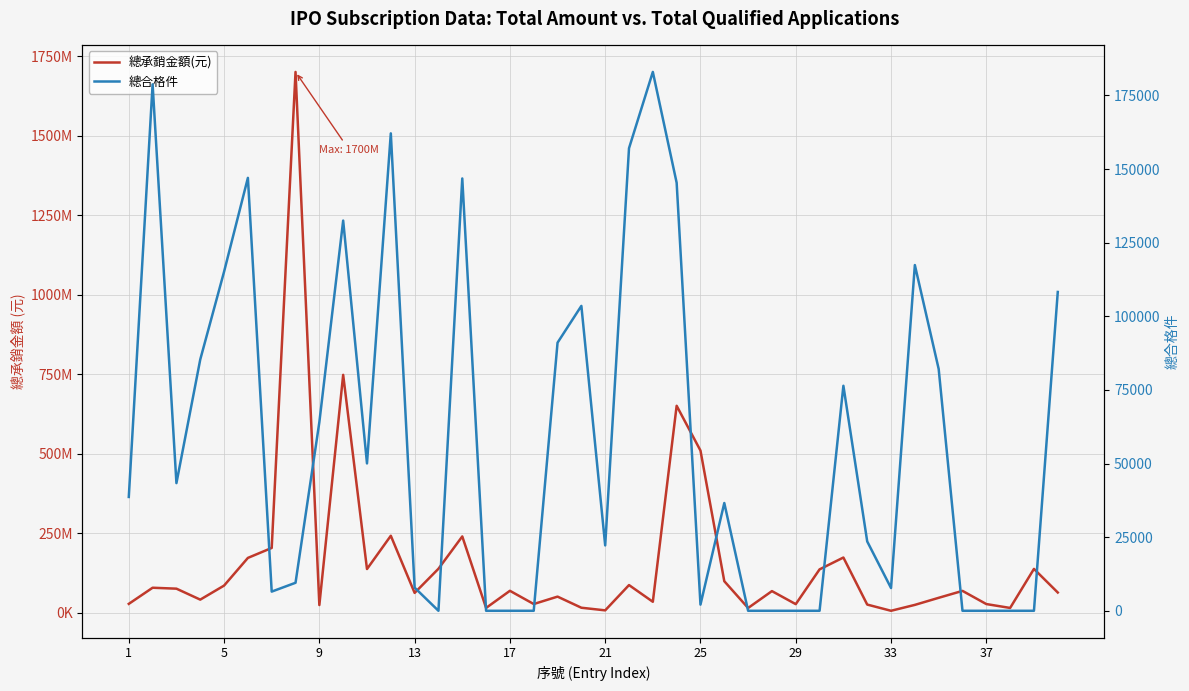

How many interior local valleys does the 總承銷金額(元) series have?

12